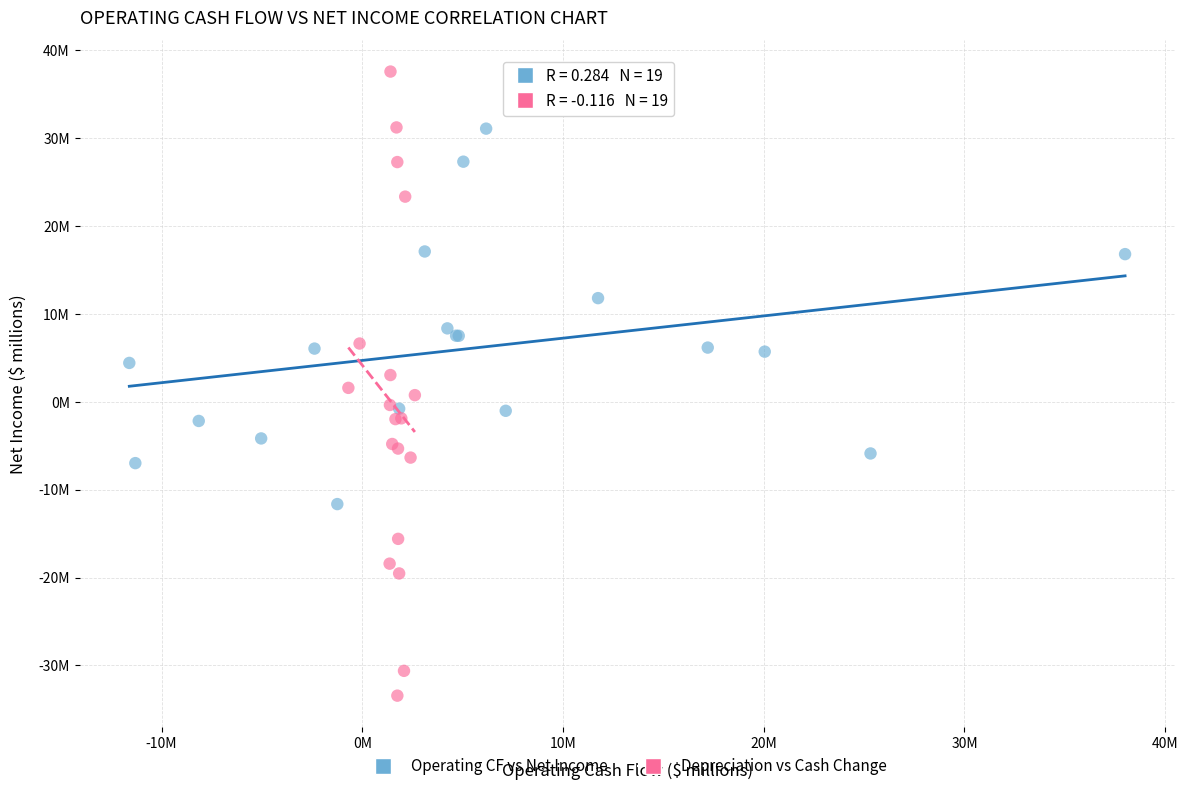

Which series reaches the maximum Y coordinate?

Depreciation vs Cash Change